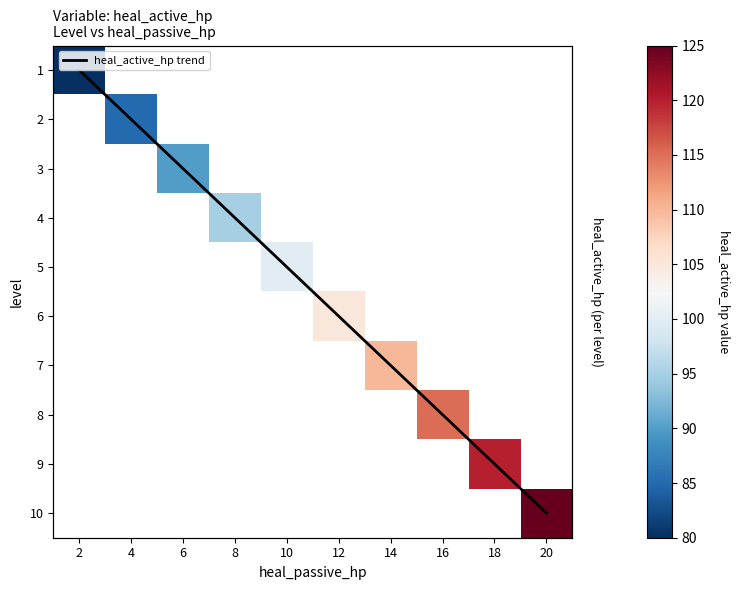

Which series has the largest range (max minus min)?

heal_active_hp trend